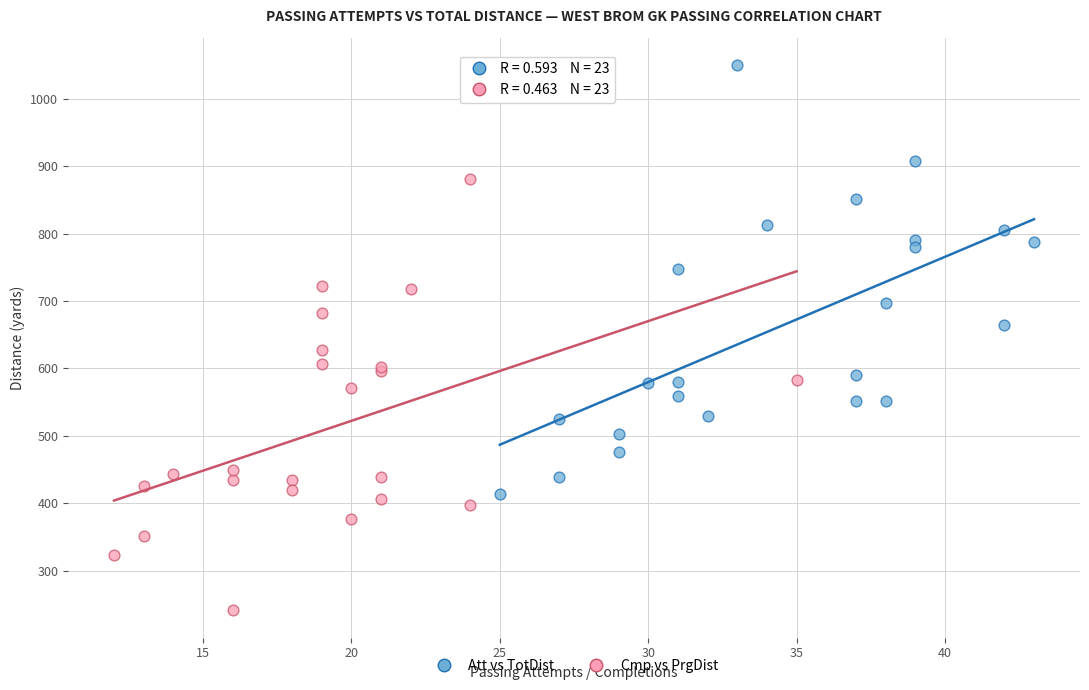

Which series contains the highest Y value?

Att vs TotDist